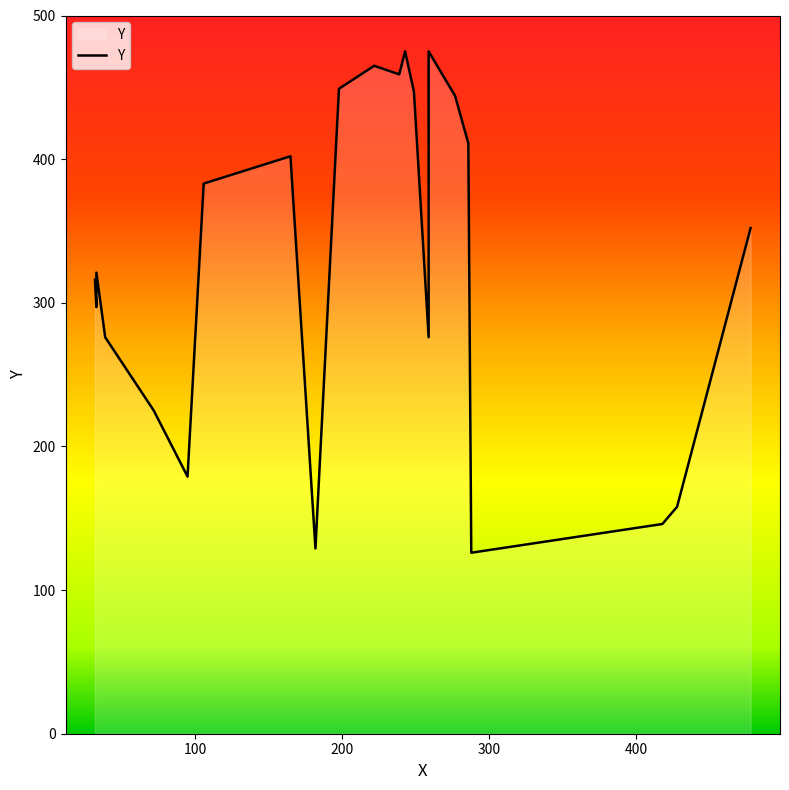

What is the maximum value shown in the chart?

475